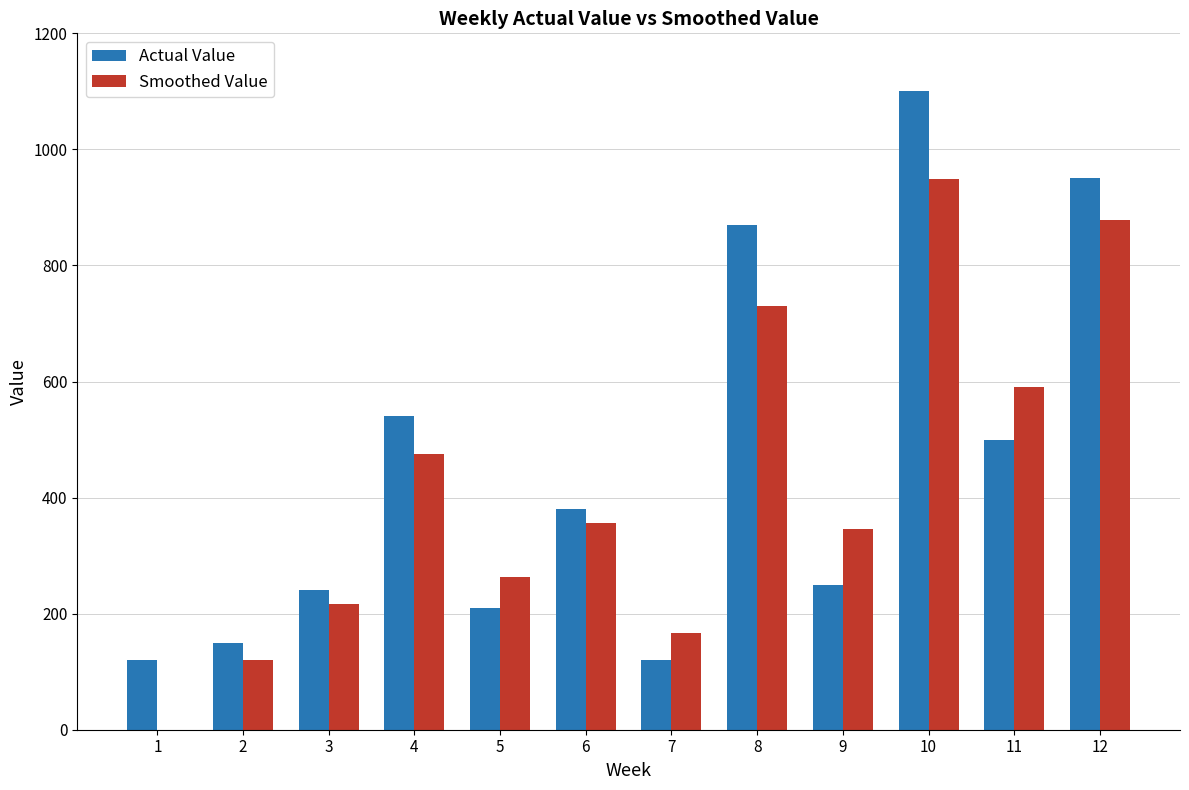

How many positive values does the Smoothed Value series have?

11